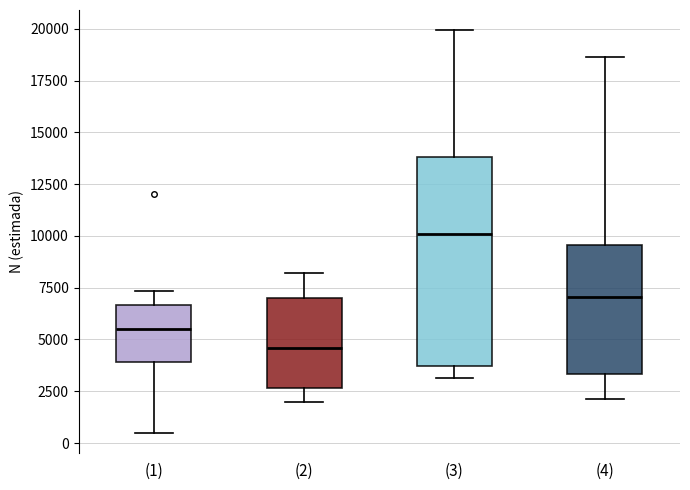

Which box's median line is the highest?

(3)